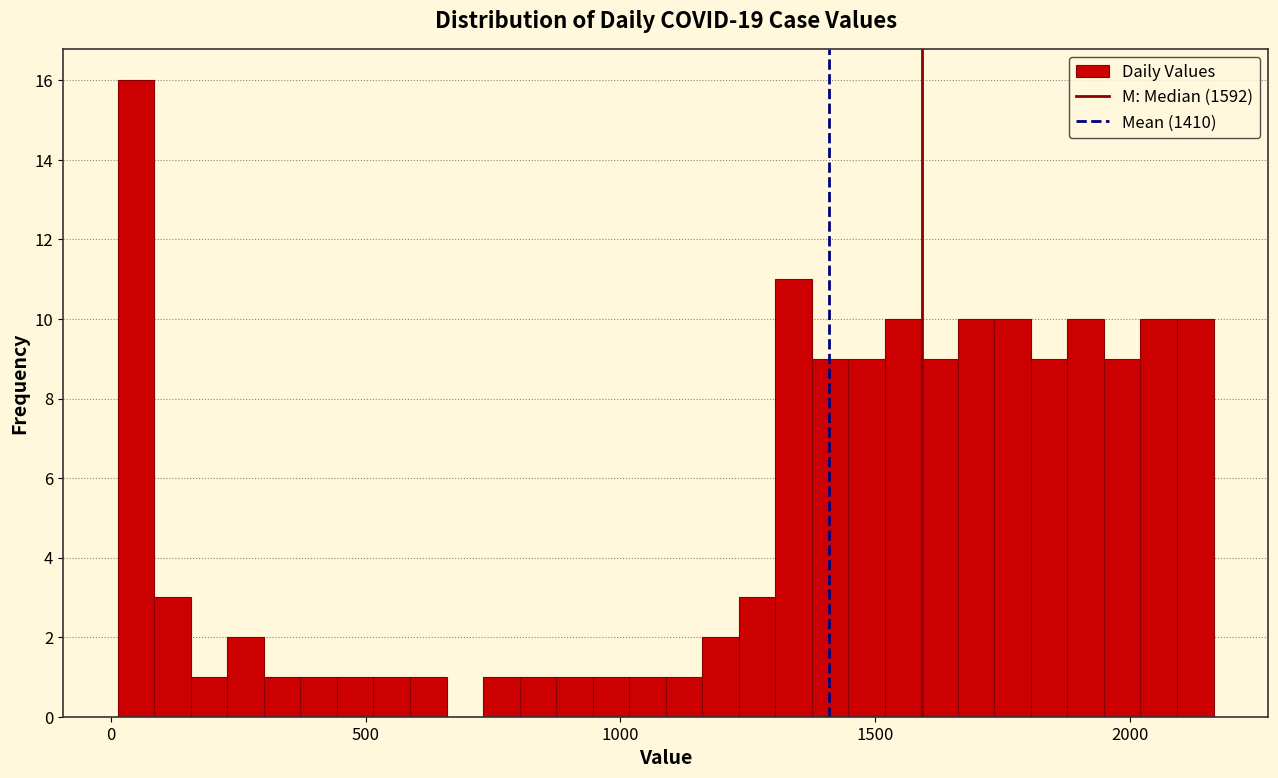

Around what value on the x-axis is the tallest bar? Give the approximate position of its centre, as read against the axis.

50